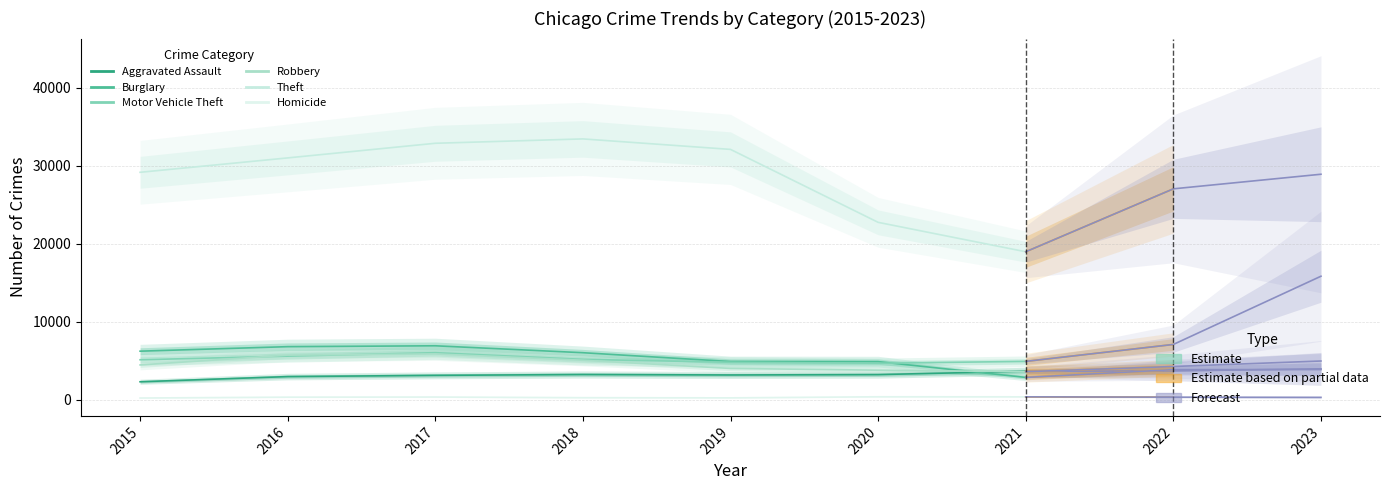

Where is the first local minimum for Homicide?

2019